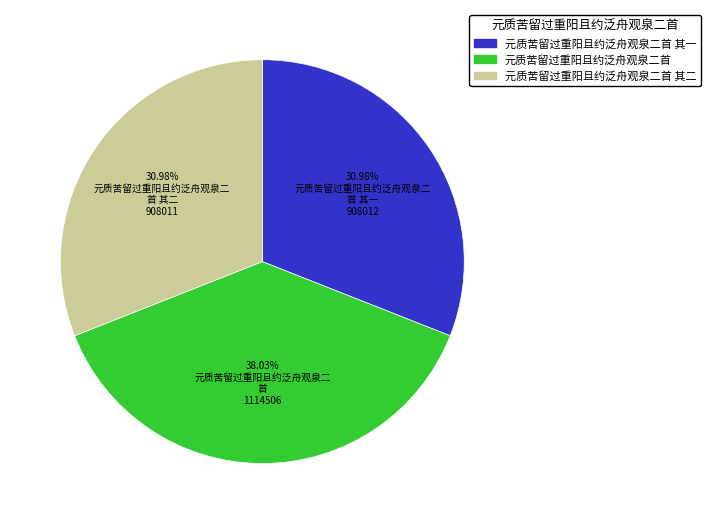

Does any single category account for the majority?

No